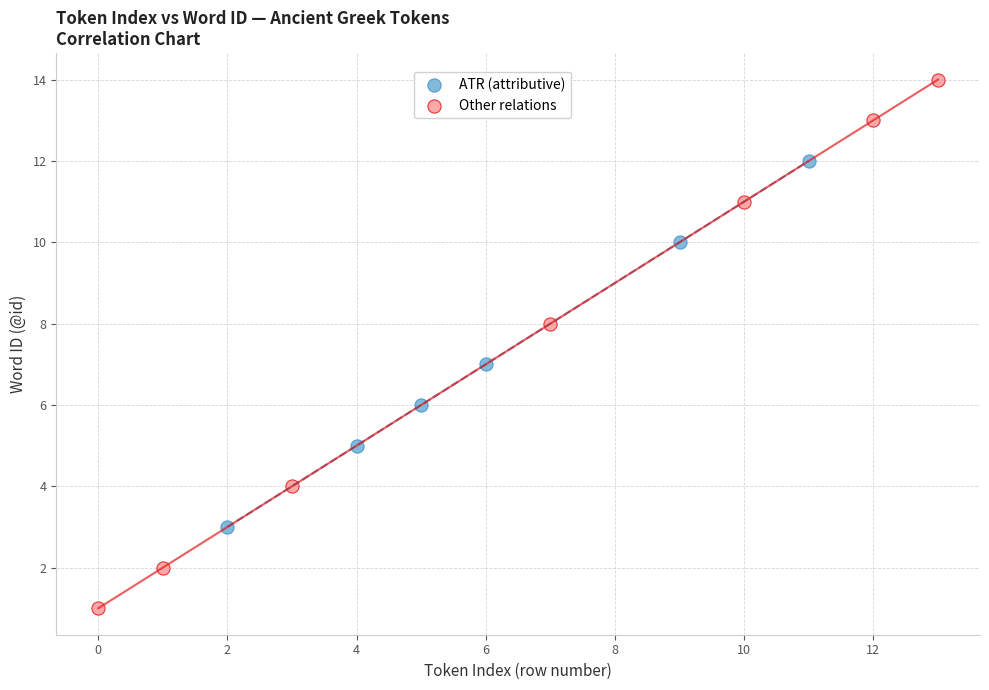

Which series has the widest spread of Y values?

Other relations